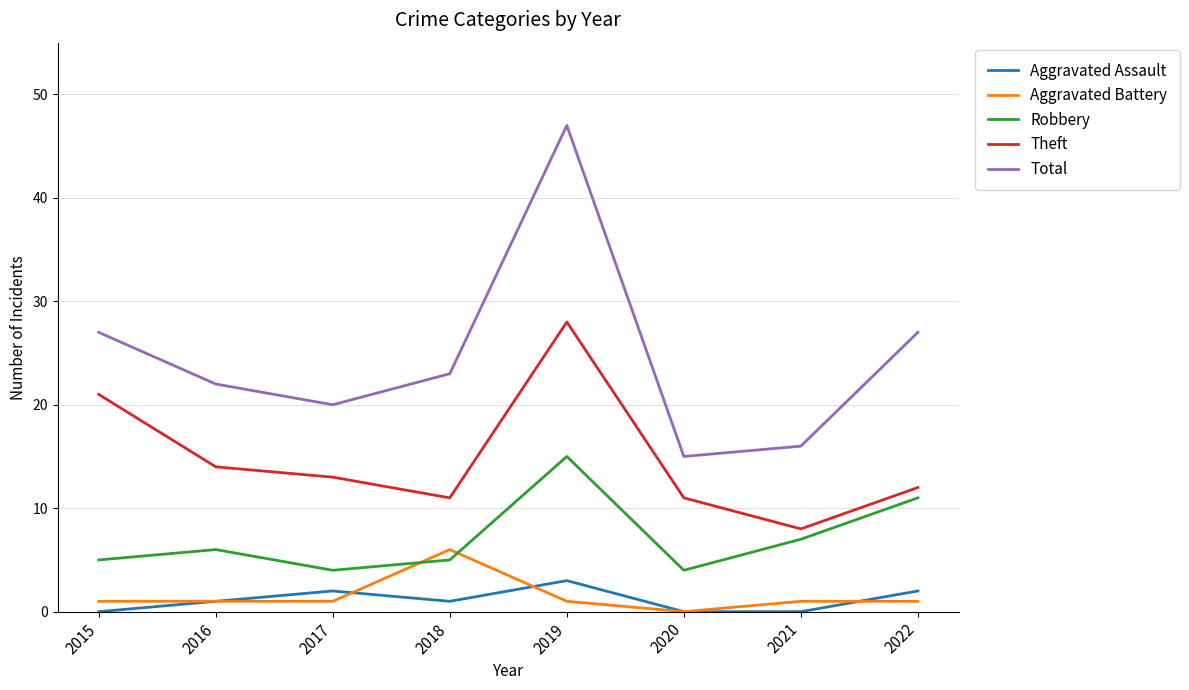

Reading left to right, transcribe all the data shown in this chart.

Aggravated Assault: 0	1	2	1	3	0	0	2
Aggravated Battery: 1	1	1	6	1	0	1	1
Robbery: 5	6	4	5	15	4	7	11
Theft: 21	14	13	11	28	11	8	12
Total: 27	22	20	23	47	15	16	27